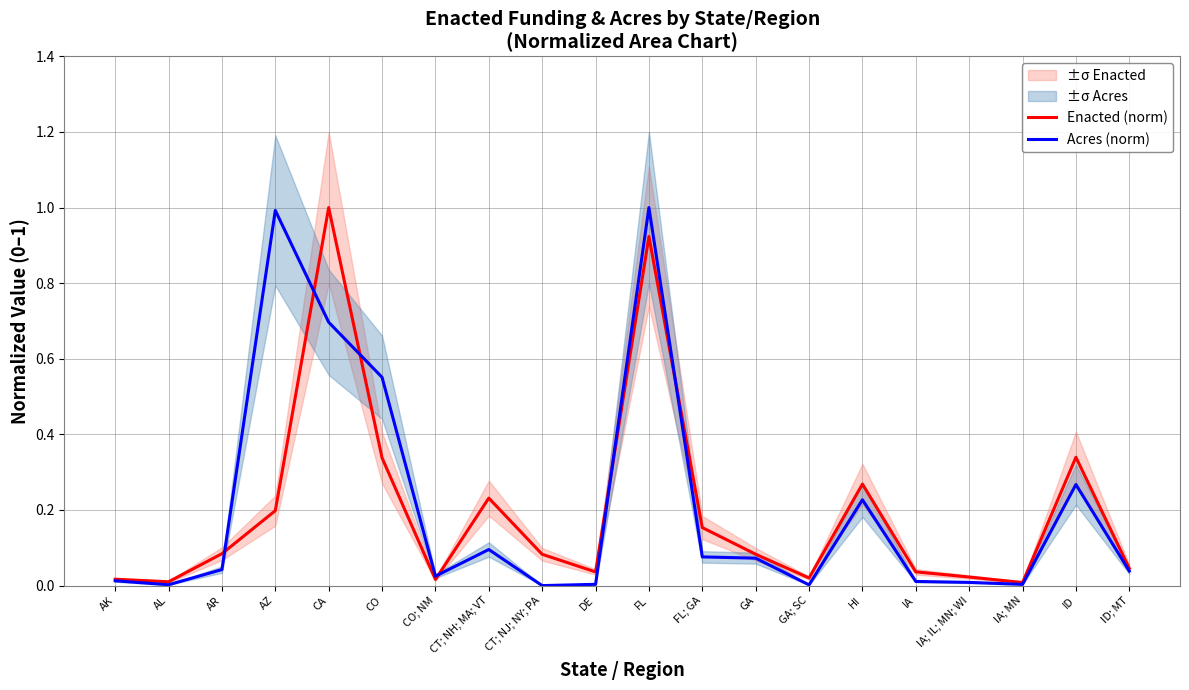

What is the average value of the Acres (norm) series?

0.2